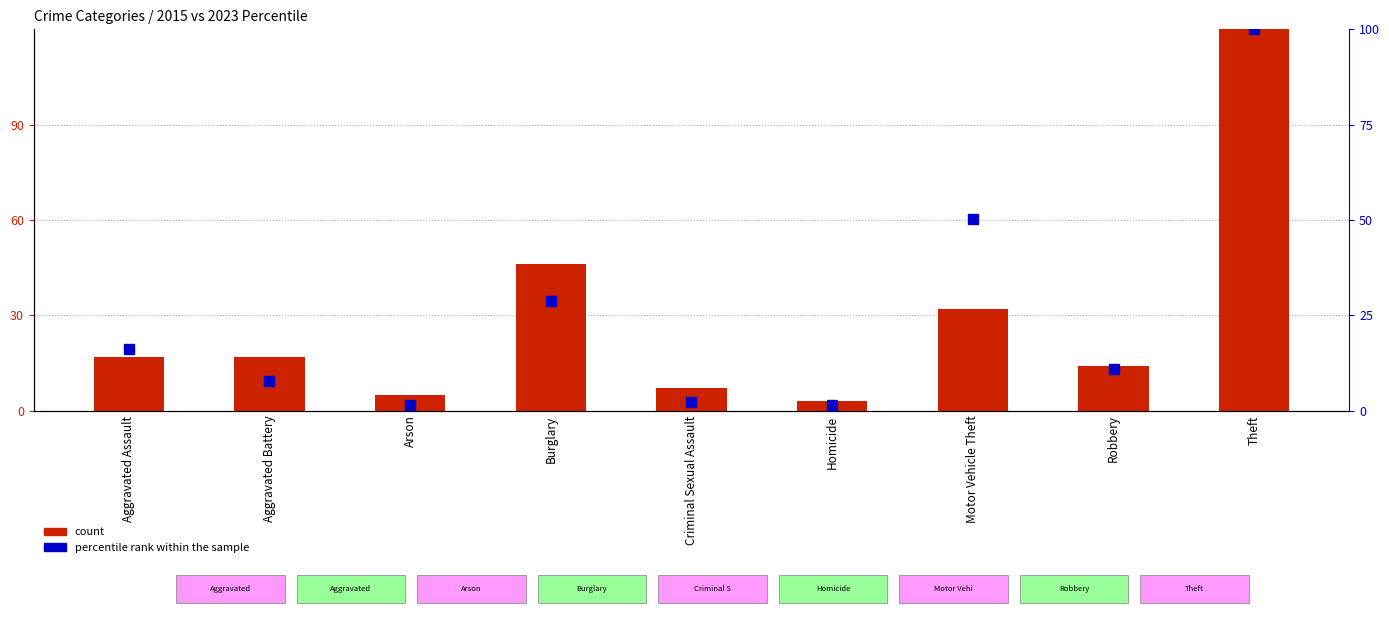

Reading left to right, what are all the values shown in this chart?

count: 17.0	17.0	5.0	46.0	7.0	3.0	32.0	14.0	148.0
percentile rank within the sample: 16.3	7.8	1.6	28.7	2.3	1.6	50.4	10.9	100.0